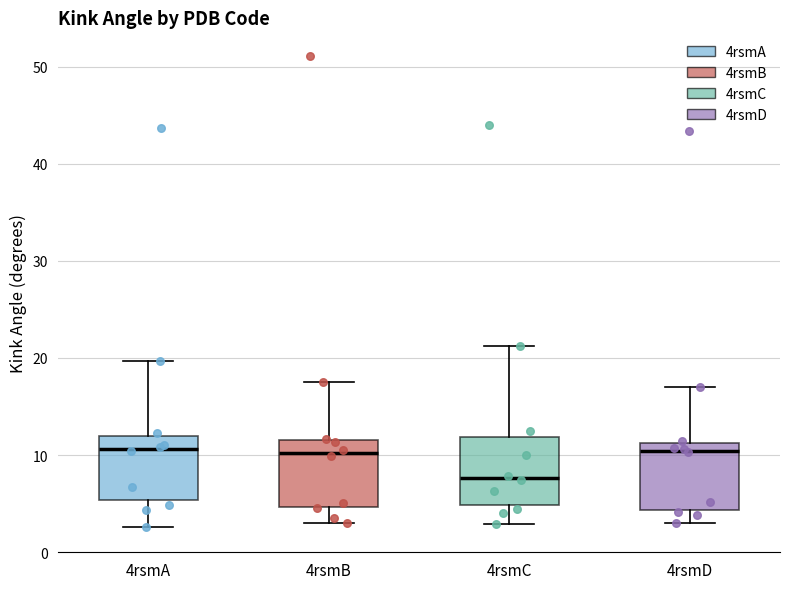

Reading left to right, read every box against the y-axis: the position of its median line, the range the box covers, and the ends of its whiskers. The values are not printed on the chart, so give them approximately, as read against the axis.

4rsmA: median 11, box 5 to 12, whiskers 3 to 20
4rsmB: median 10, box 5 to 12, whiskers 3 to 18
4rsmC: median 8, box 5 to 12, whiskers 3 to 21
4rsmD: median 10, box 4 to 11, whiskers 3 to 17